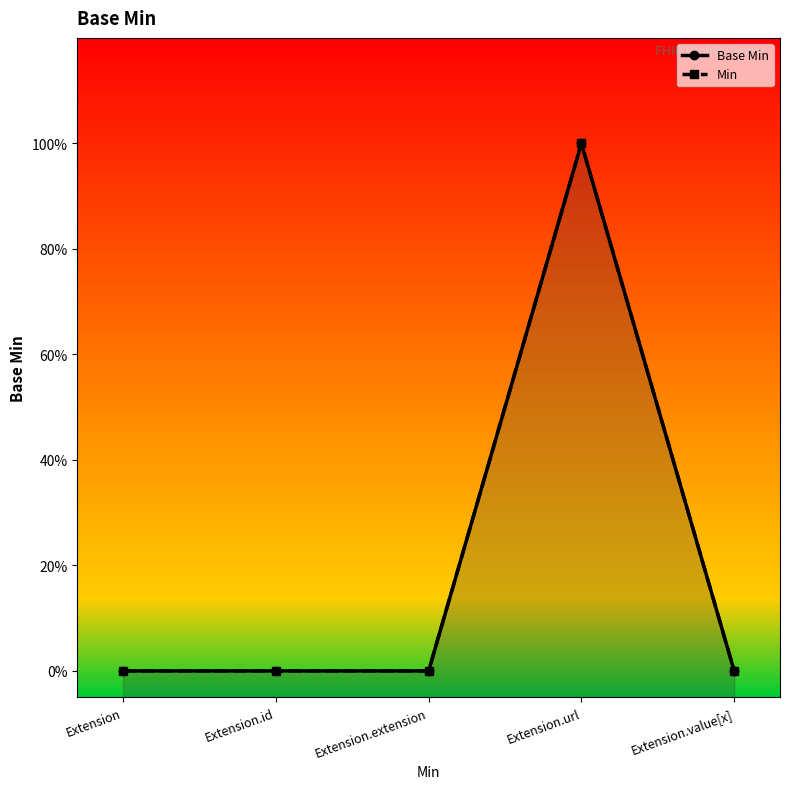

Where is Min nearest to the value 0?

Extension